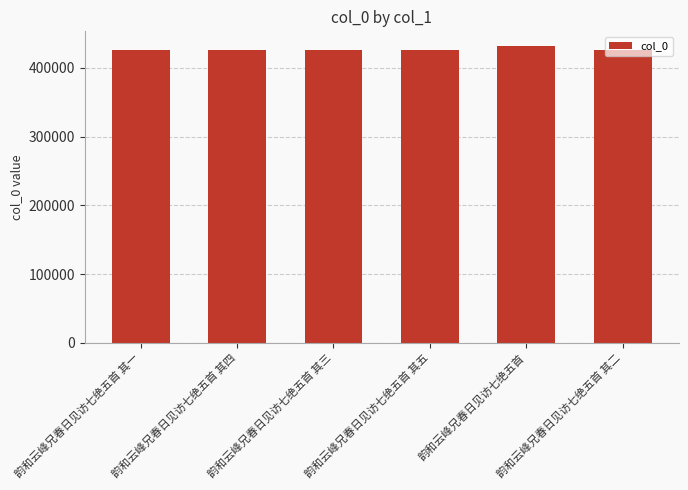

The chart shows a value of 425913 at 韵和云峰兄春日见访七绝五首 其三. True or false?

True